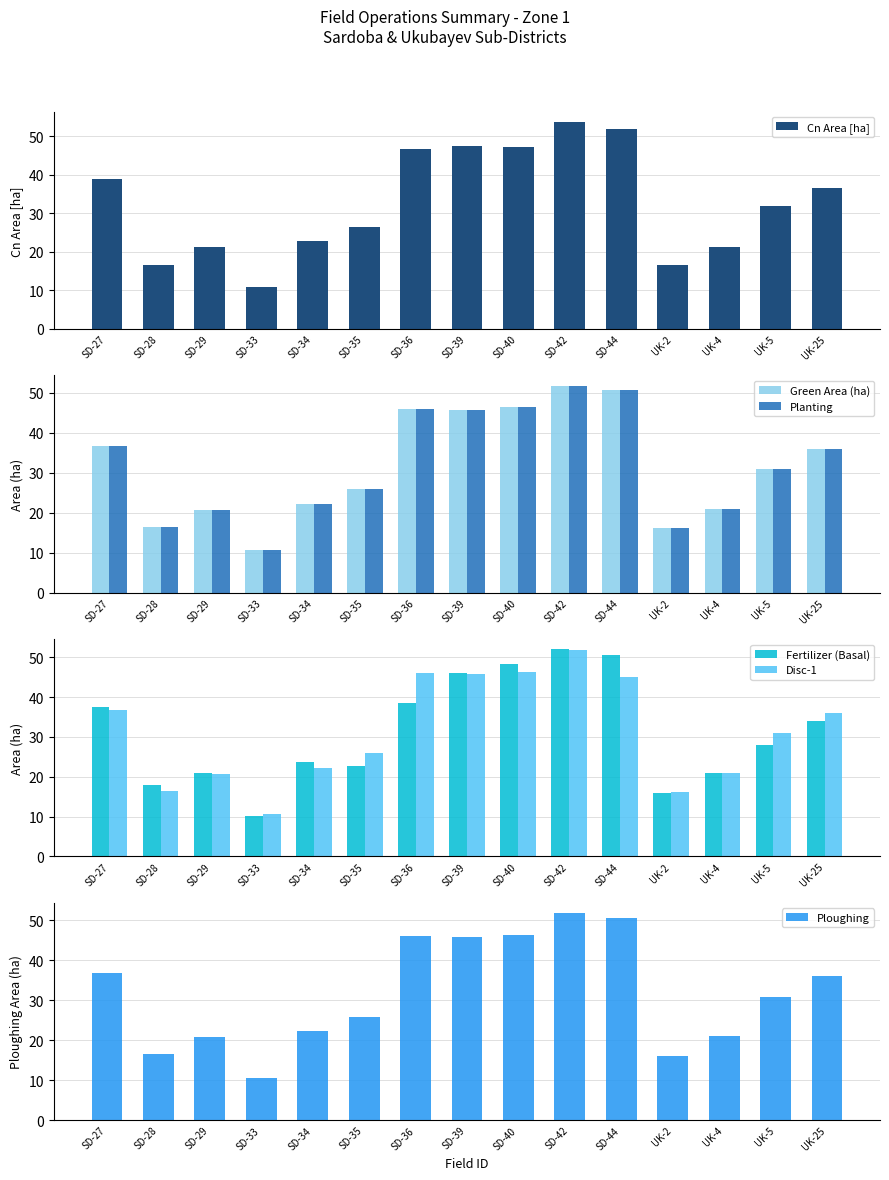

Is it true that Ploughing equals 46.0 at SD-36?

True